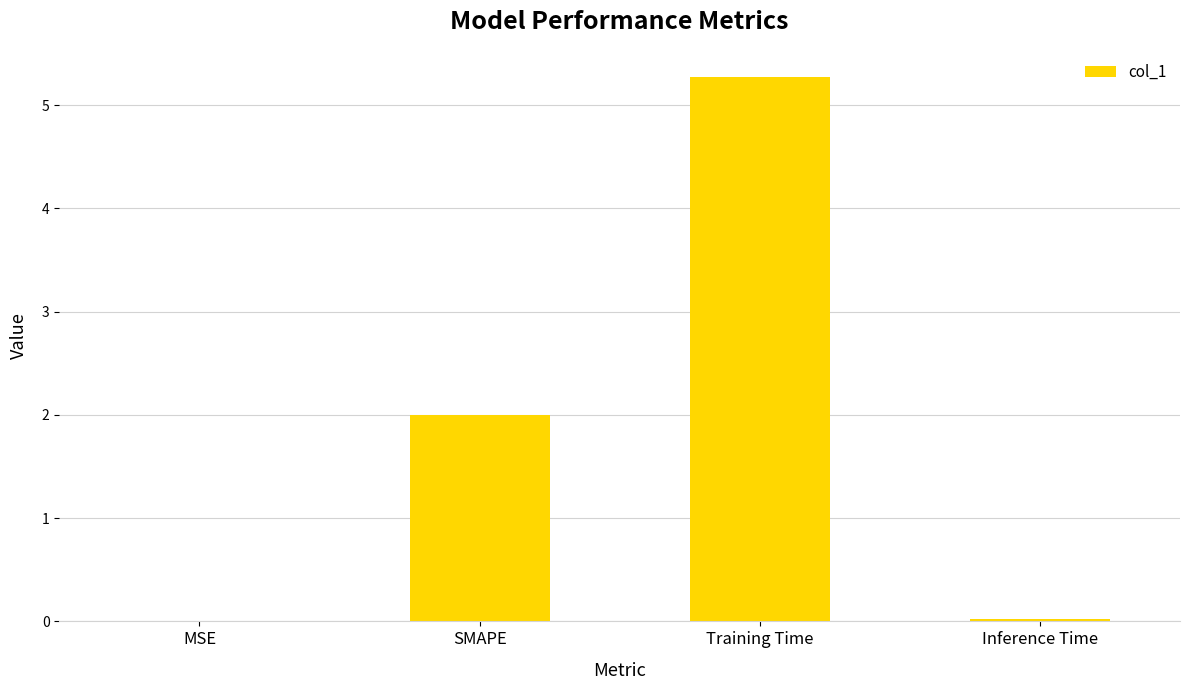

Which label corresponds to the largest value in the chart?

Training Time